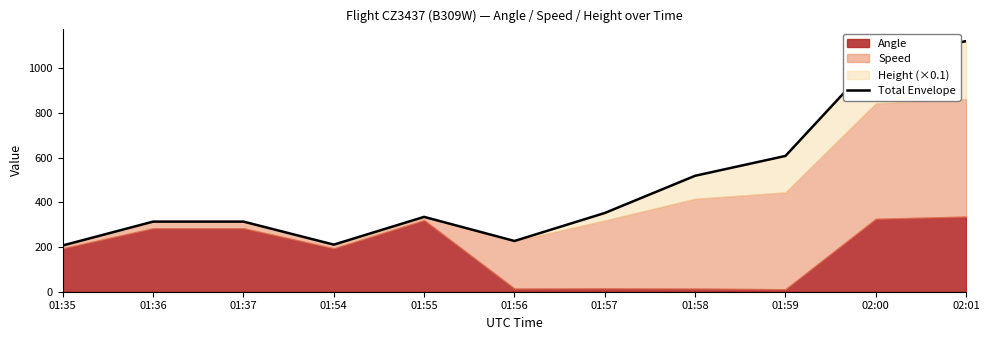

Reading left to right, what are all the values shown in this chart?

207.0	313.6	313.6	210.7	334.8	227.0	352.3	518.8	607.4	1043.1	1121.0